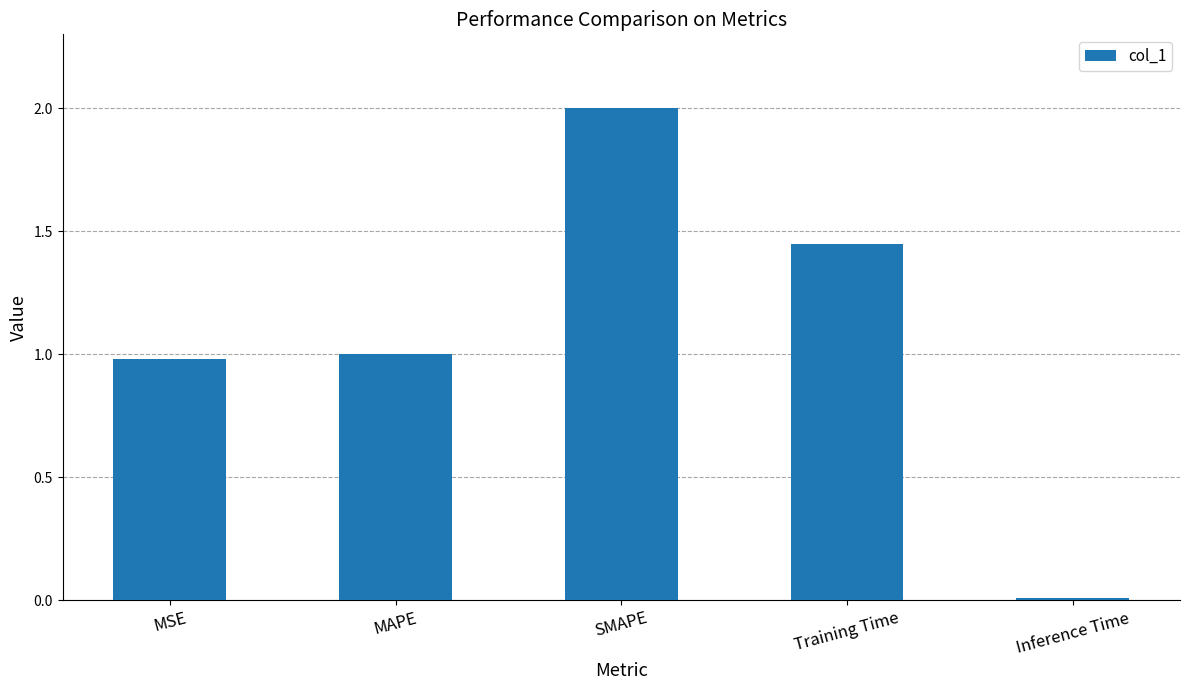

Are the bars horizontal?

No